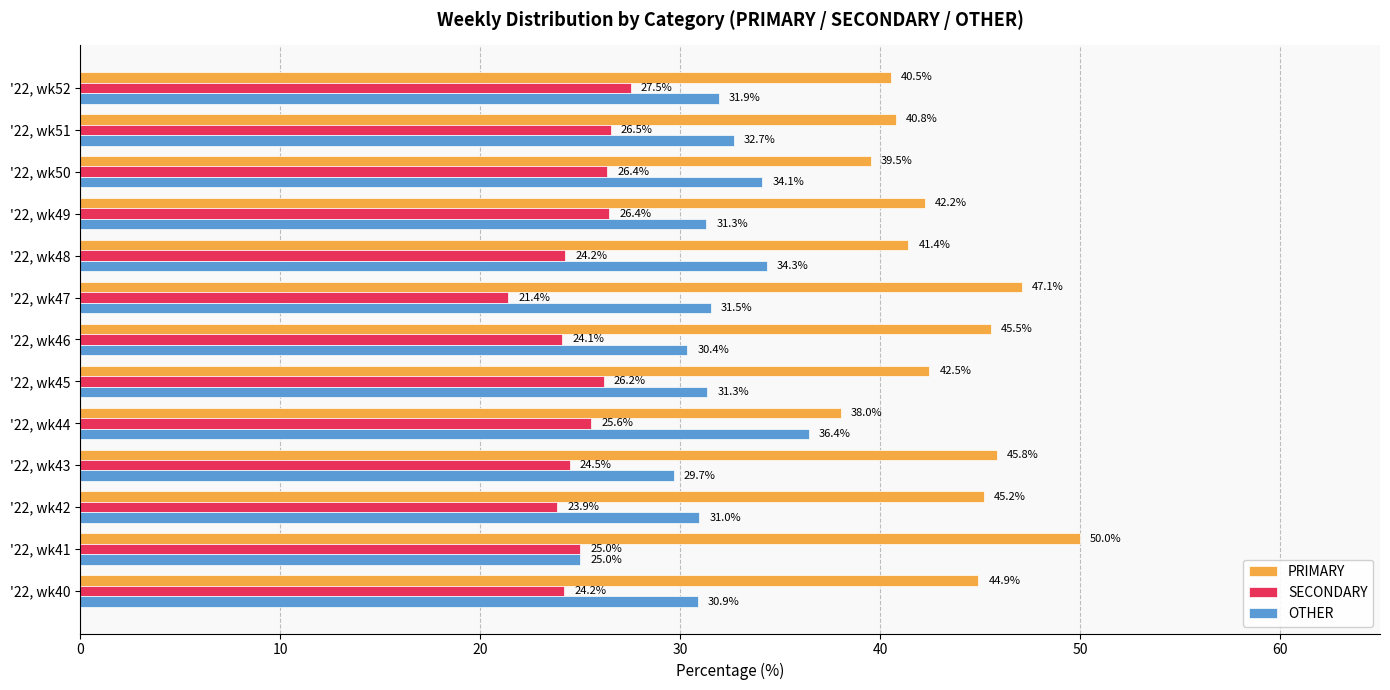

List the series in order of their overall mean, lowest first.

SECONDARY, OTHER, PRIMARY